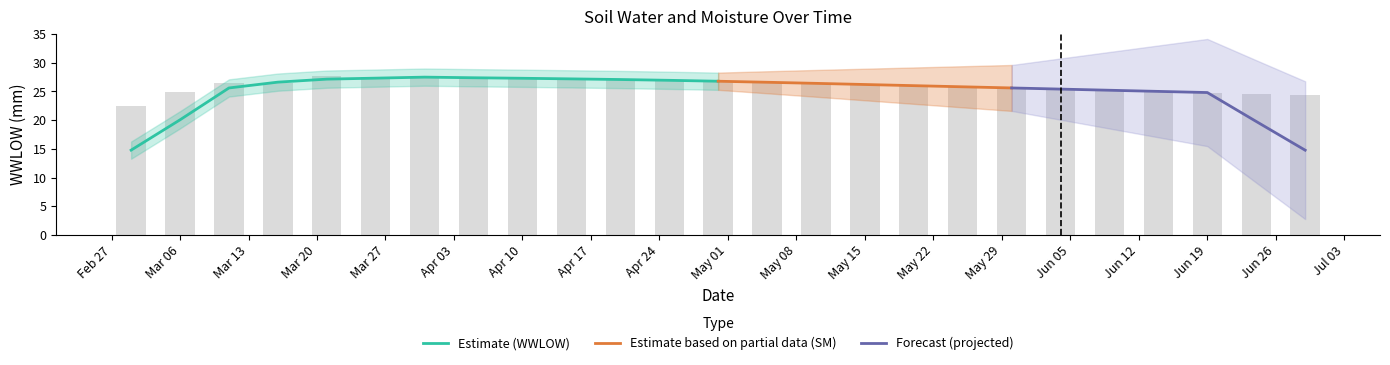

Reading left to right, what are all the values shown in this chart?

22.5	24.9	26.5	26.4	27.7	27.6	27.5	27.4	27.3	27.2	27.1	26.9	26.8	26.6	26.4	26.2	26.0	25.8	25.6	25.4	25.2	25.0	24.8	24.6	24.4